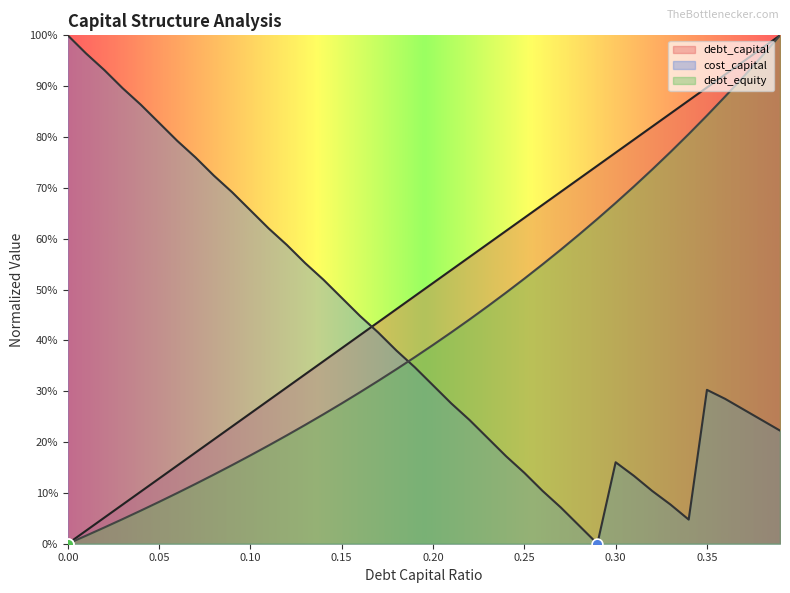

At which category is the sum across all series the highest?

0.39